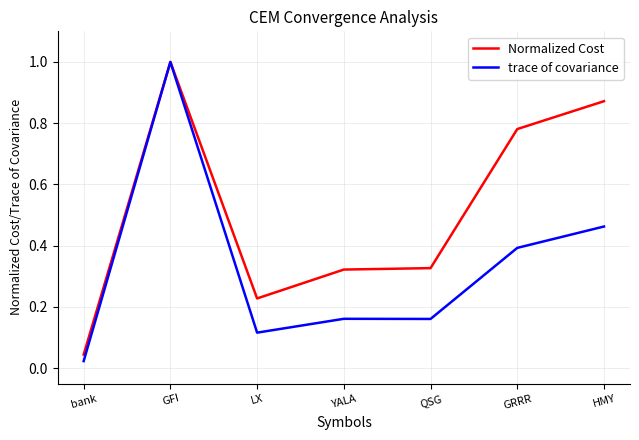

Between YALA and GRRR, which series saw the biggest shift?

Normalized Cost